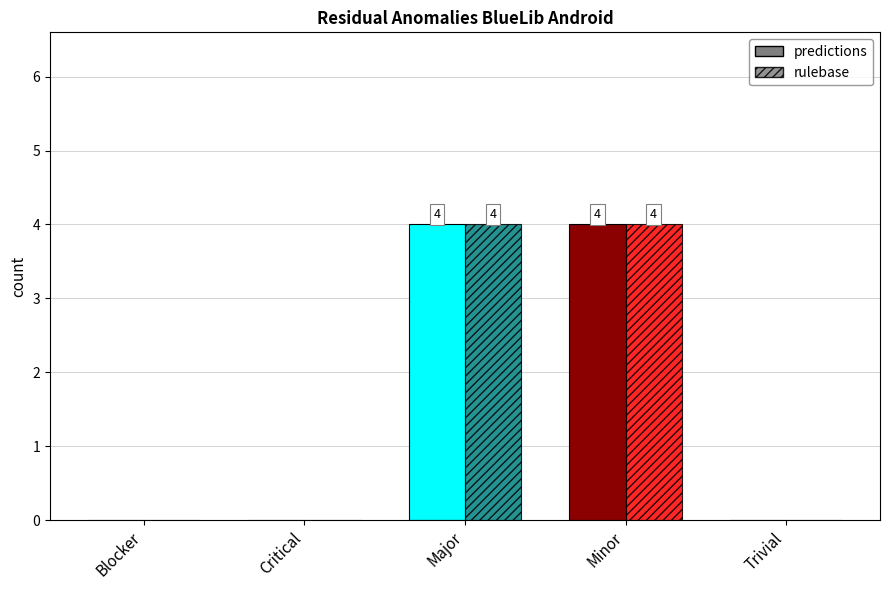

The value of predictions at Blocker is 3. True or false?

False